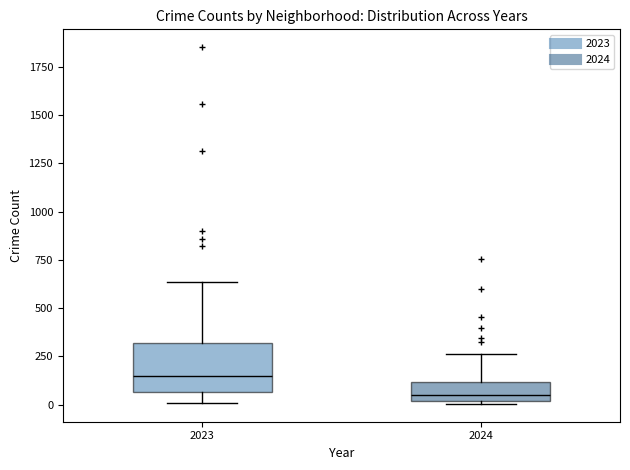

Reading left to right, transcribe this box plot: for each box, give where its median line is, the range the box spans, and where its two whiskers end, as read against the y-axis. The values are not printed on the chart, so give them approximately, as read against the axis.

2023: median 150, box 50 to 300, whiskers 0 to 650
2024: median 50, box 0 to 100, whiskers 0 (just below the box's lower edge) to 250